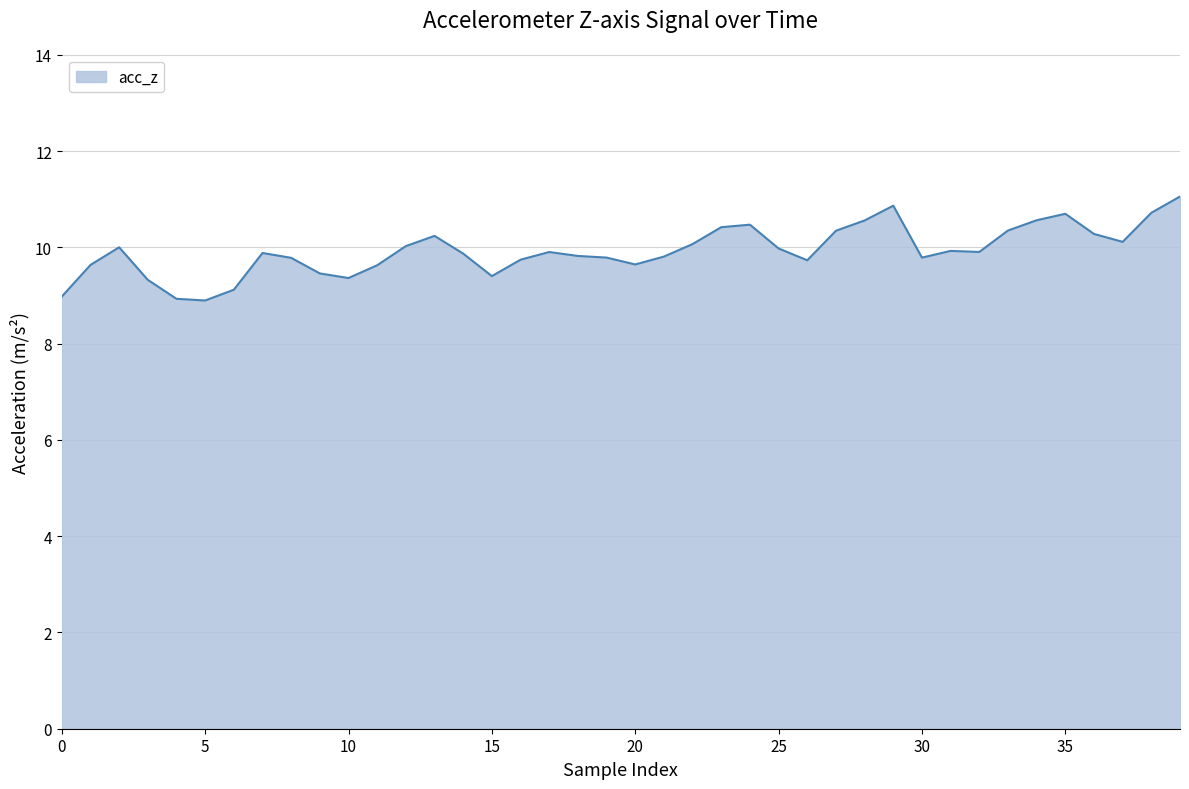

What is the smallest value displayed?

8.9